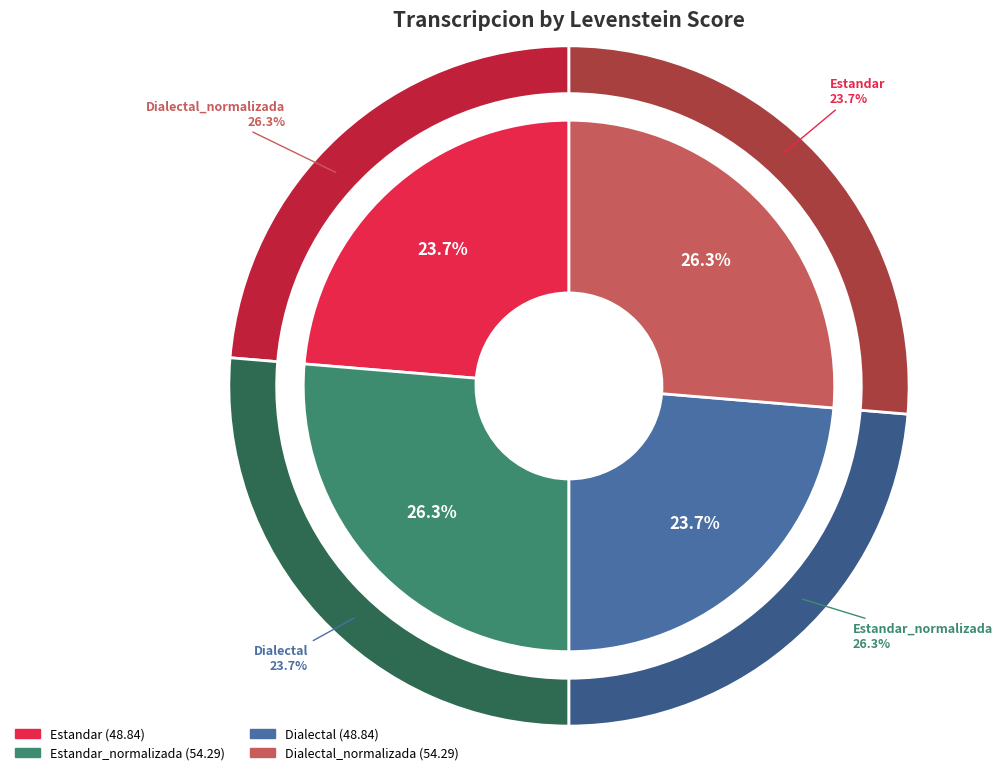

To the nearest percent, what is the difference between the largest and smallest slice percentages?

3%